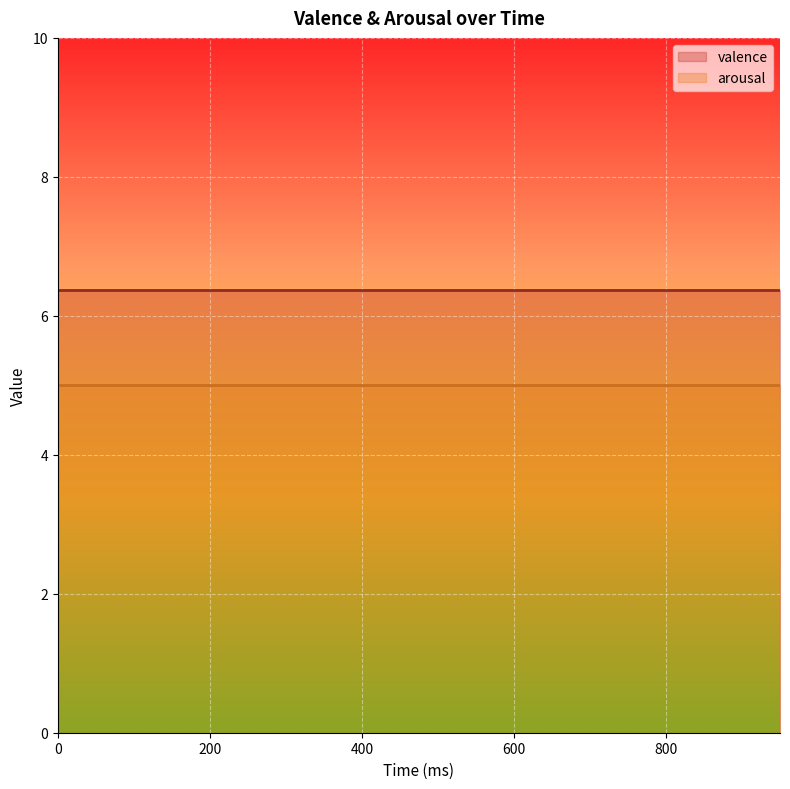

Which series has the largest total across all categories?

valence